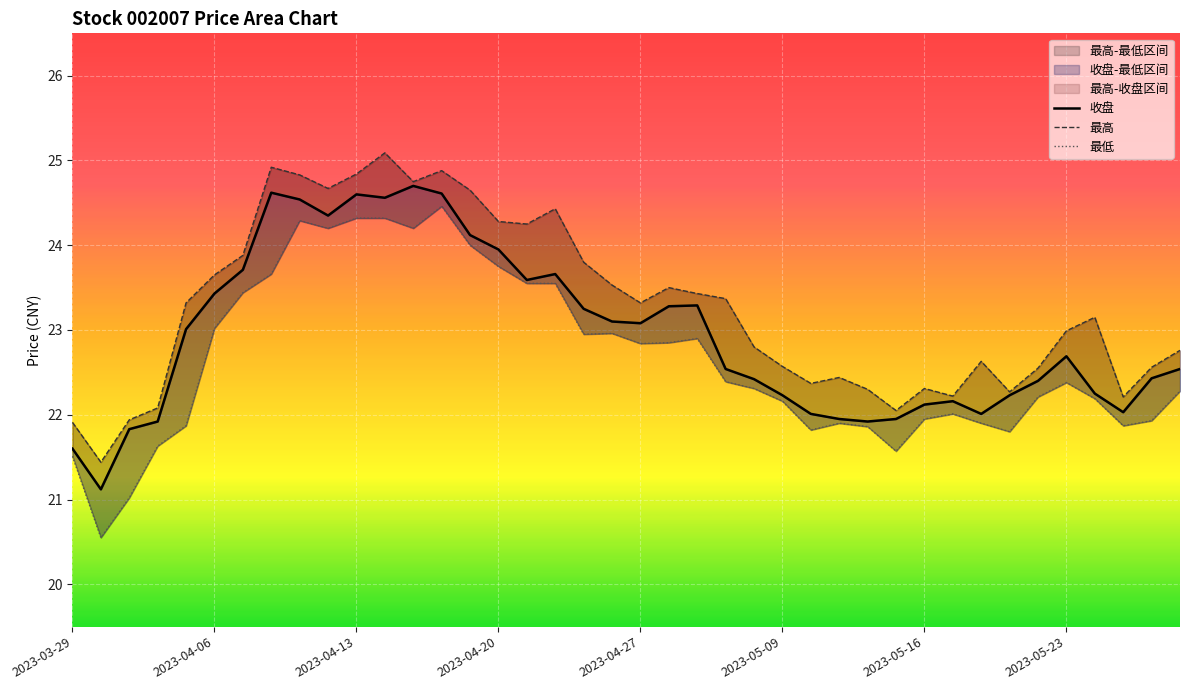

What is the difference between the second highest and second lowest values in the 最高 series?

3.0